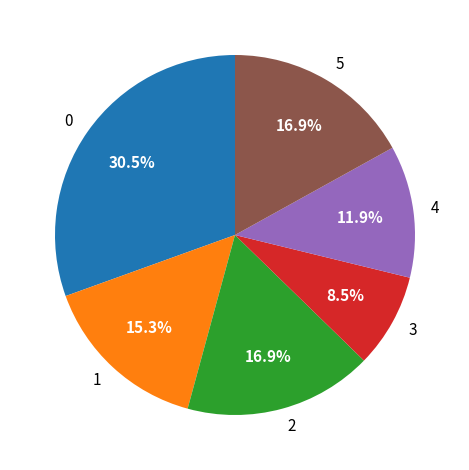

True or false: 2 accounts for 17% of the total.

True